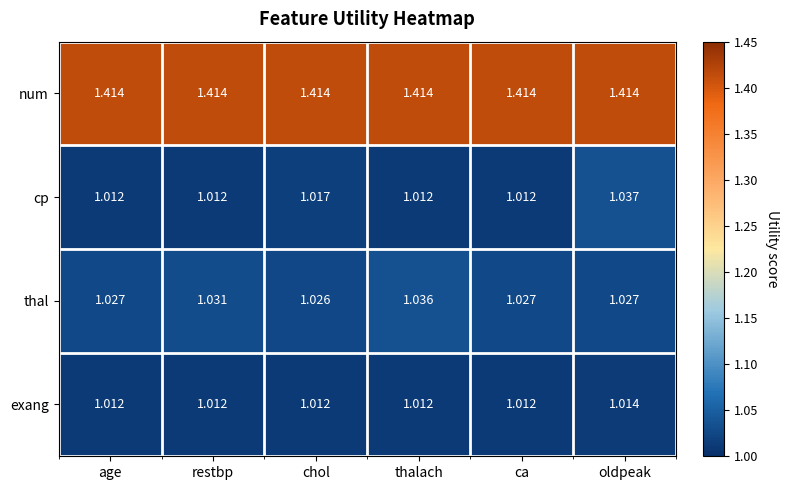

Between restbp and thalach, which series saw the biggest shift?

thal